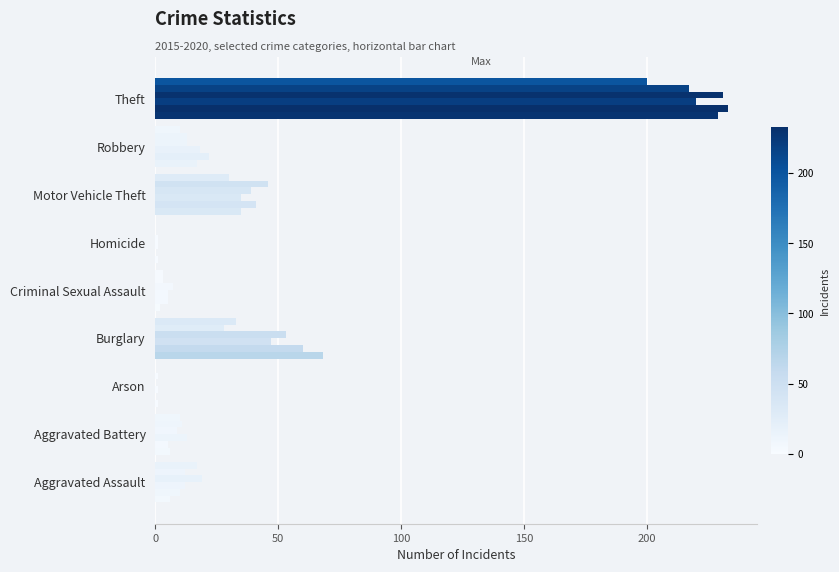

How many categories are shown in the chart?

9